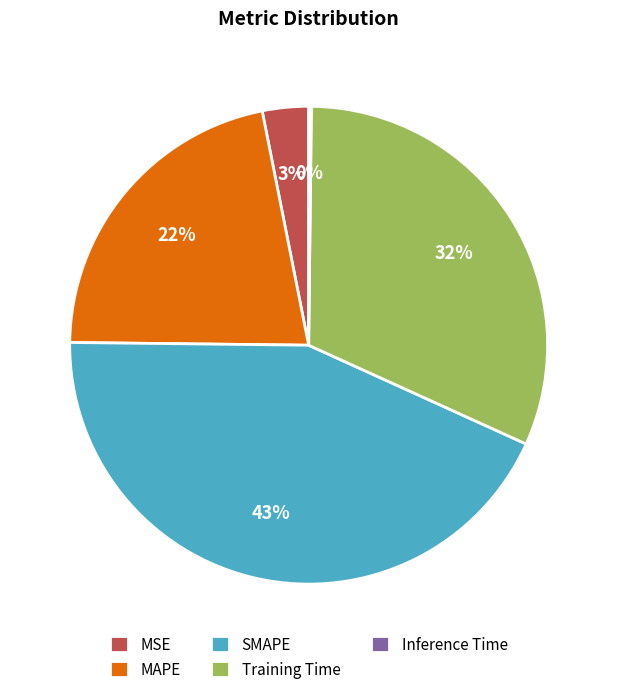

Is it true that SMAPE is 35% of the pie?

False